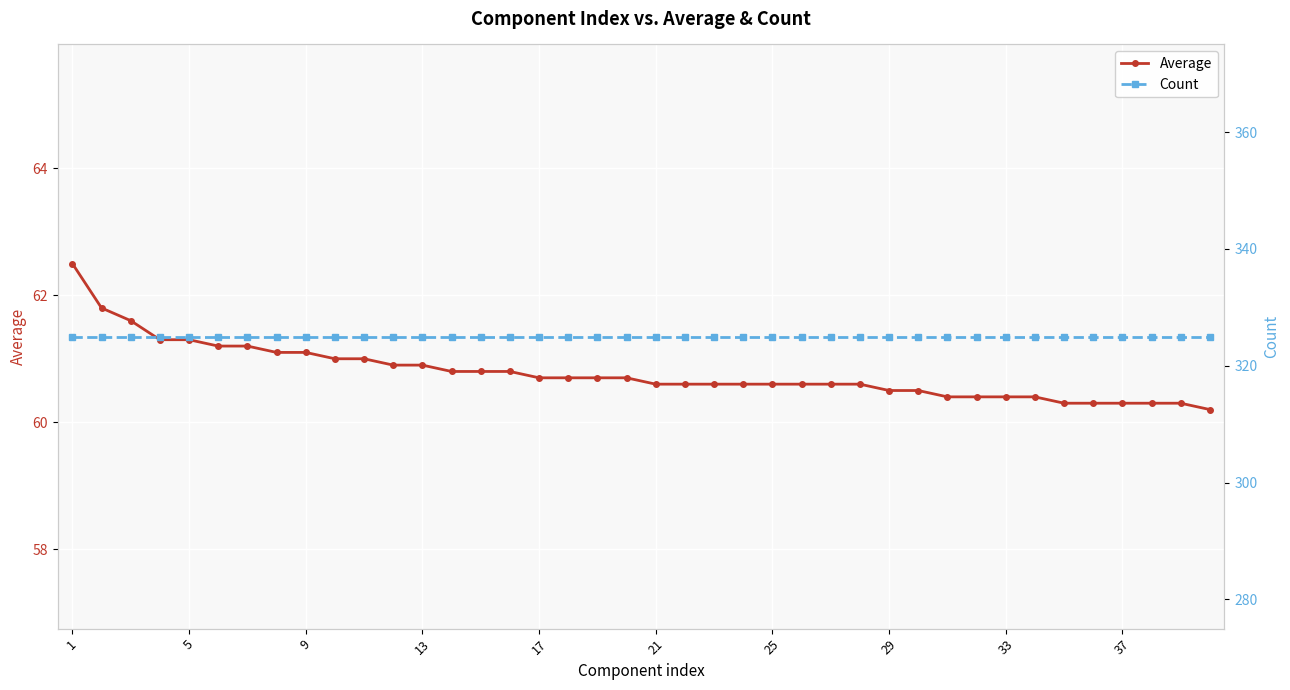

What is the lowest value of the Average series?

60.2